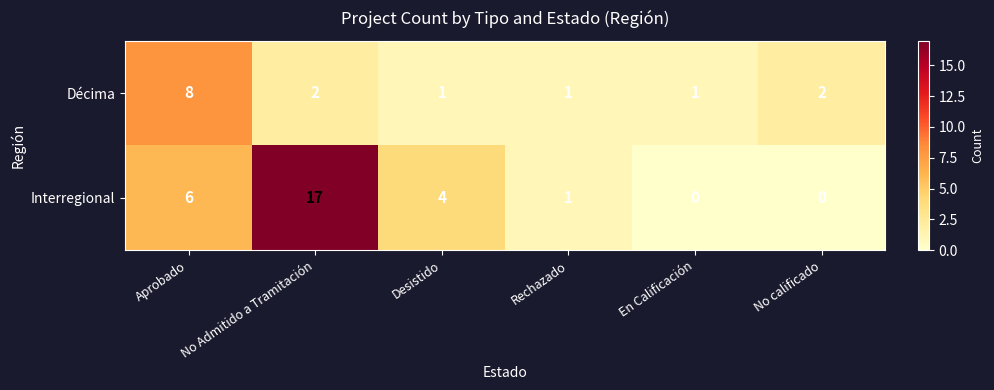

Where does the Interregional series first go above 4?

Aprobado